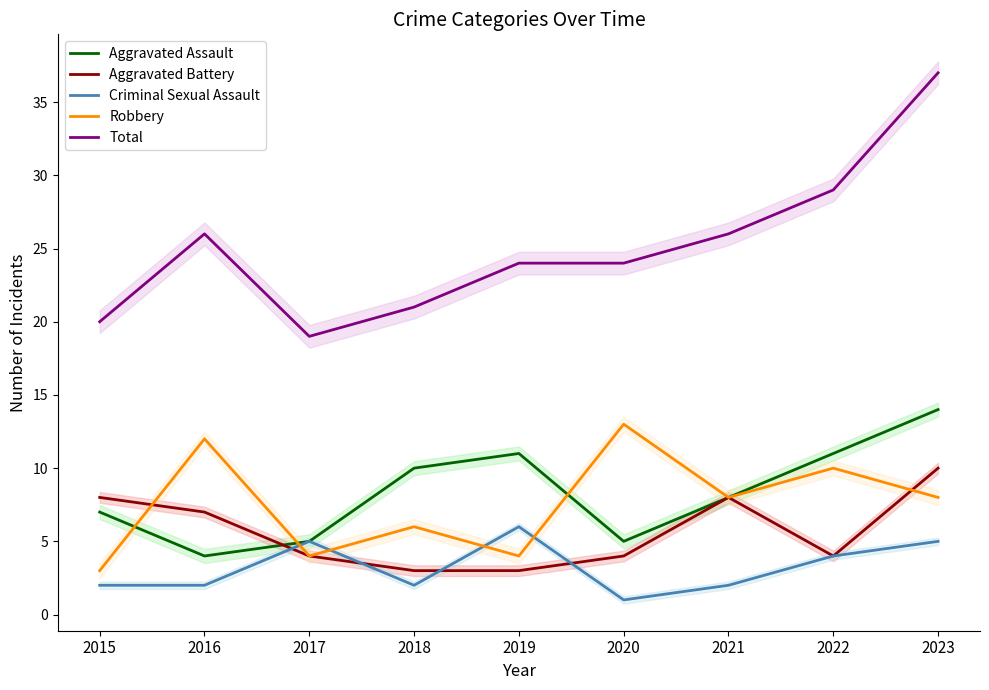

Where is the first local minimum for Robbery?

2017